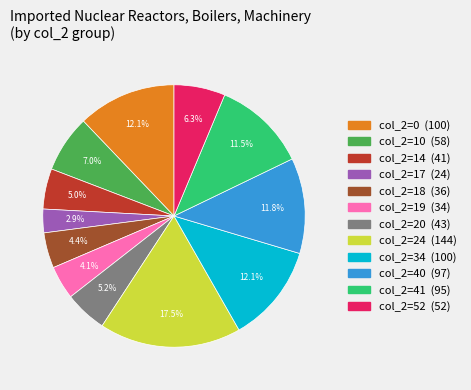

Is there any slice that represents more than half of the pie?

No